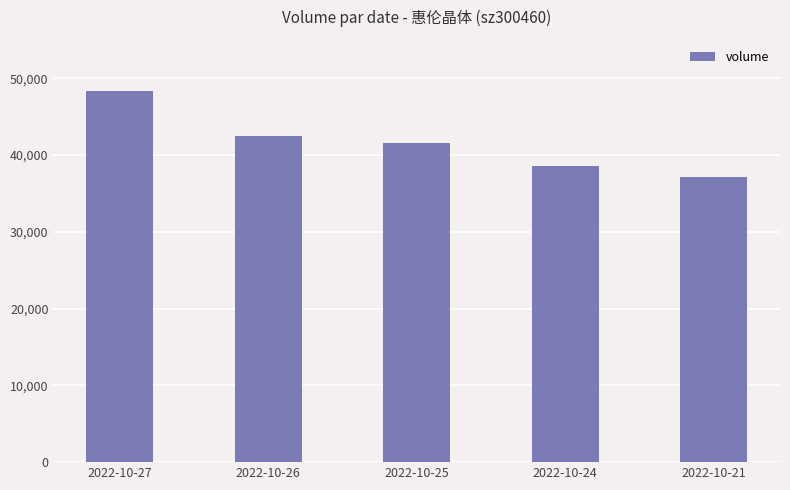

What is the maximum value shown in the chart?

48387